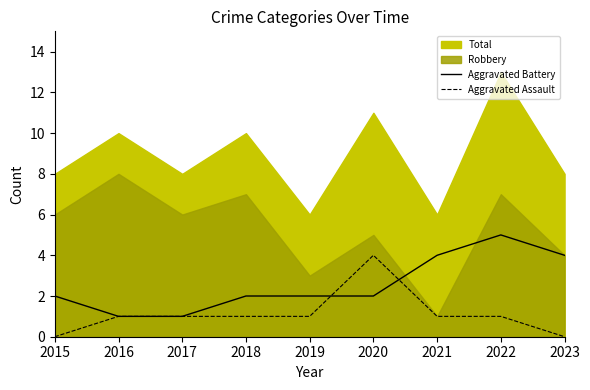

How many interior local peaks does the Aggravated Assault series have?

1